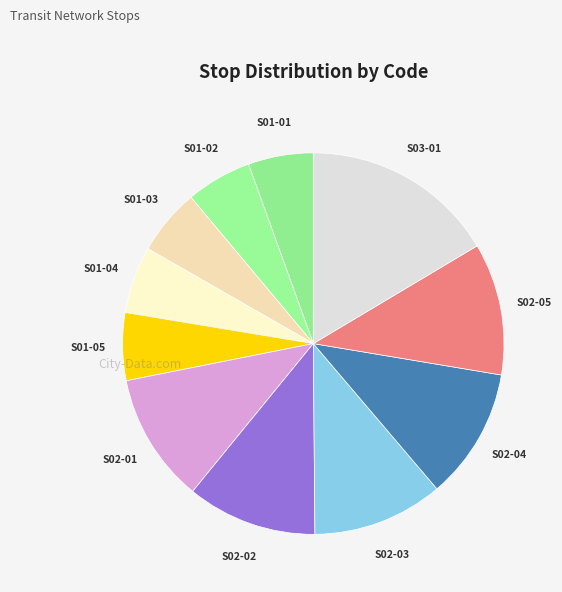

The S01-04 slice represents 1% of the pie. True or false?

False